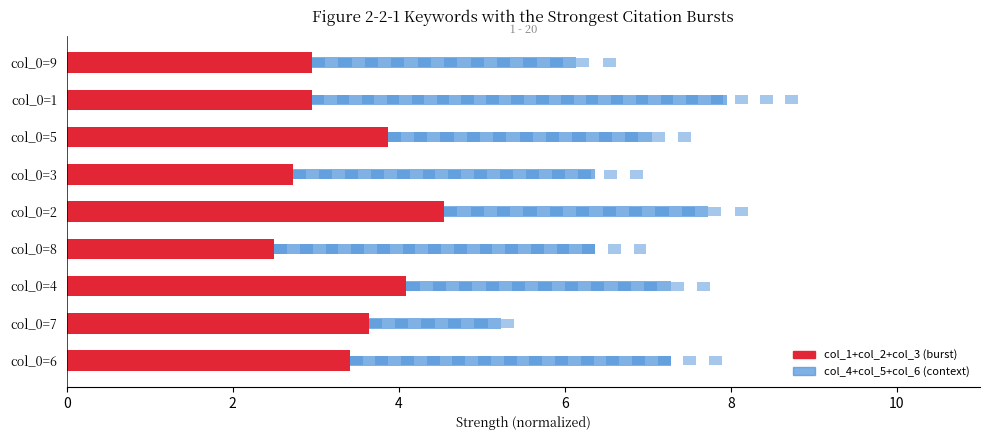

Reading left to right, what are all the values shown in this chart?

col_1+col_2+col_3: 3.0	3.0	3.9	2.7	4.5	2.5	4.1	3.6	3.4
col_4+col_5+col_6: 3.2	5.0	3.2	3.6	3.2	3.9	3.2	1.6	3.9